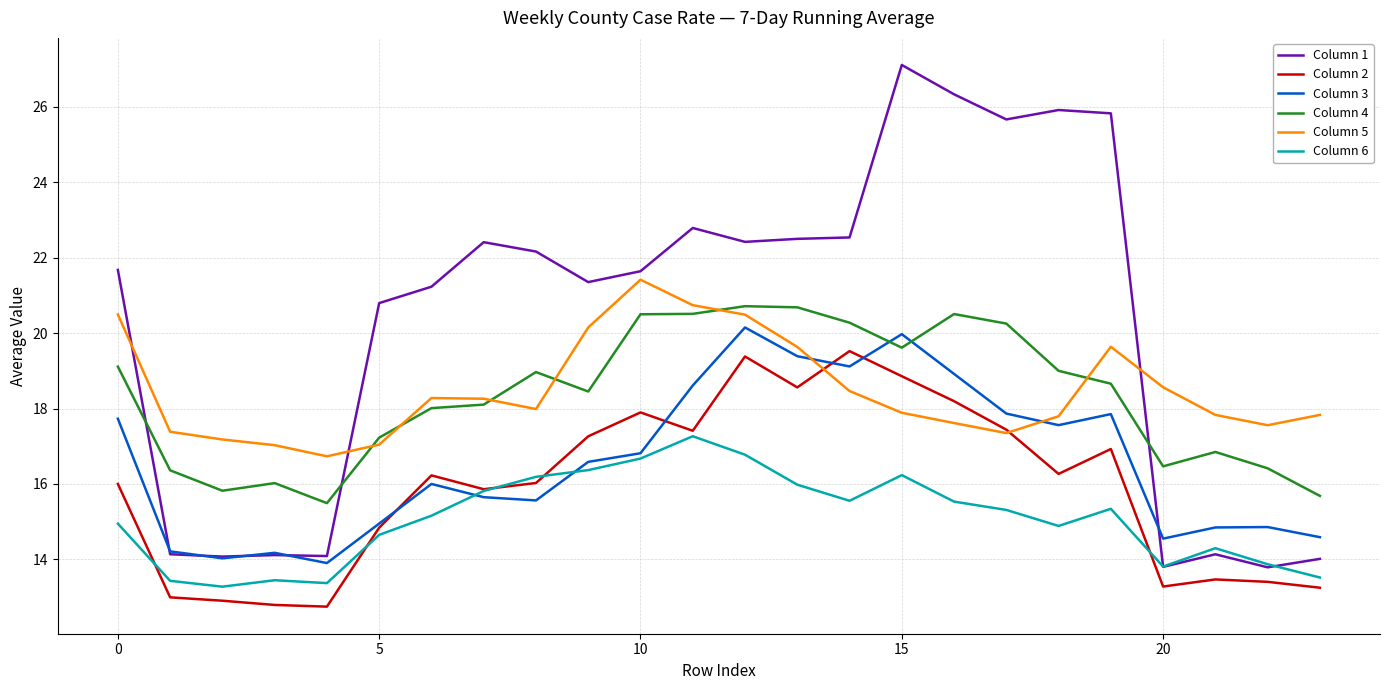

What is the maximum value shown in the chart?

27.1